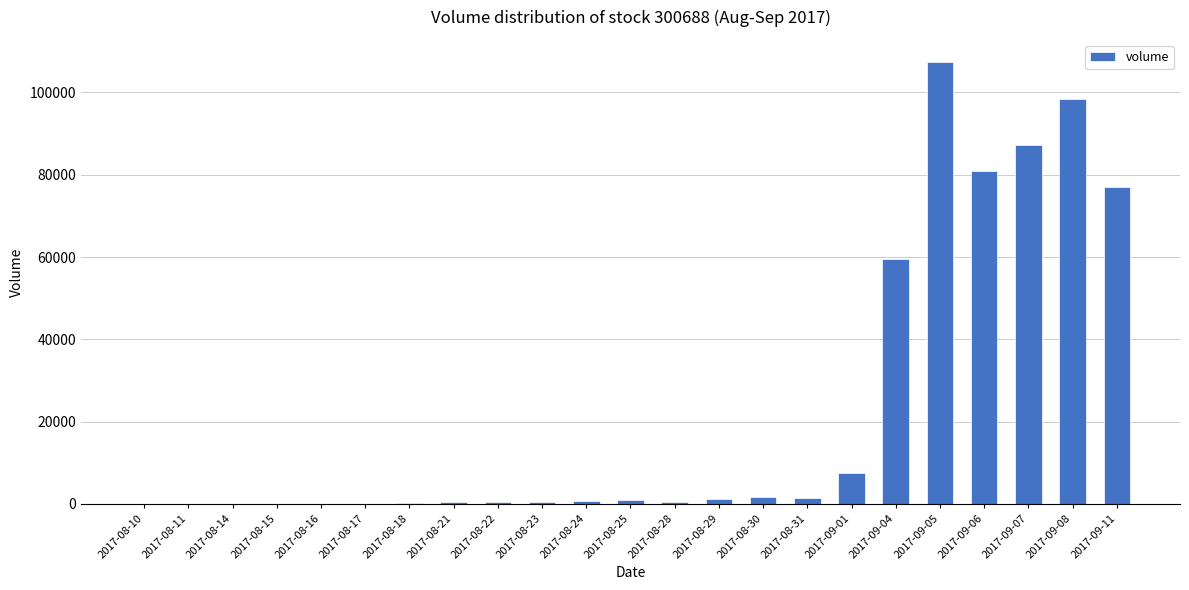

What is the difference between the values at 2017-08-21 and 2017-09-01?

7106